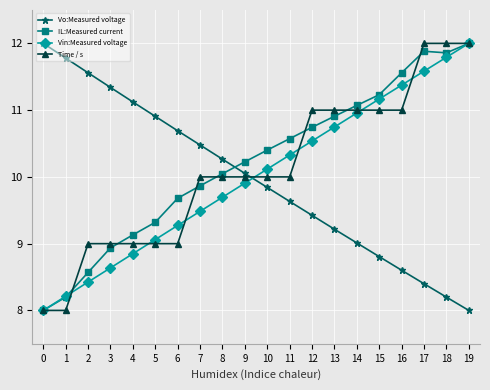

At how many categories does at least one series exceed 8?

20